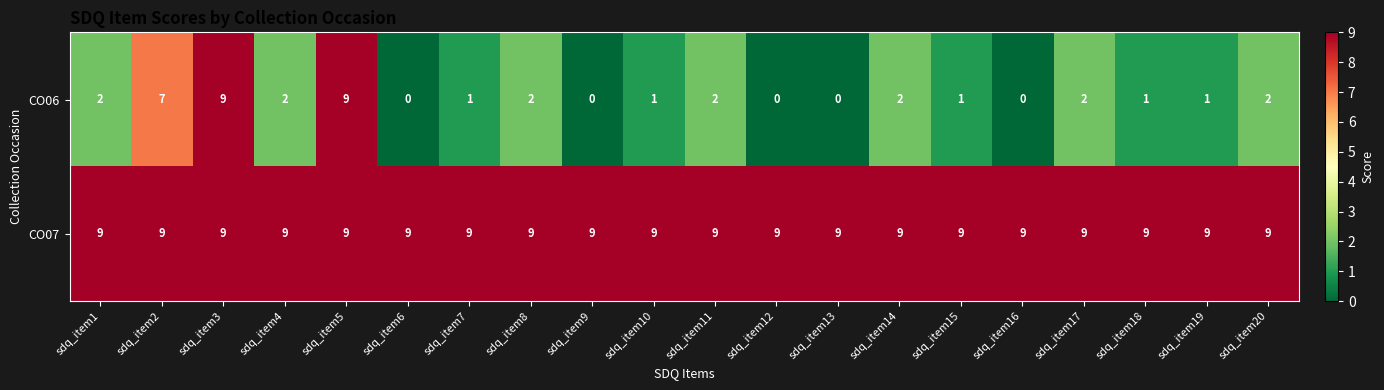

Which series has the largest total across all categories?

CO07